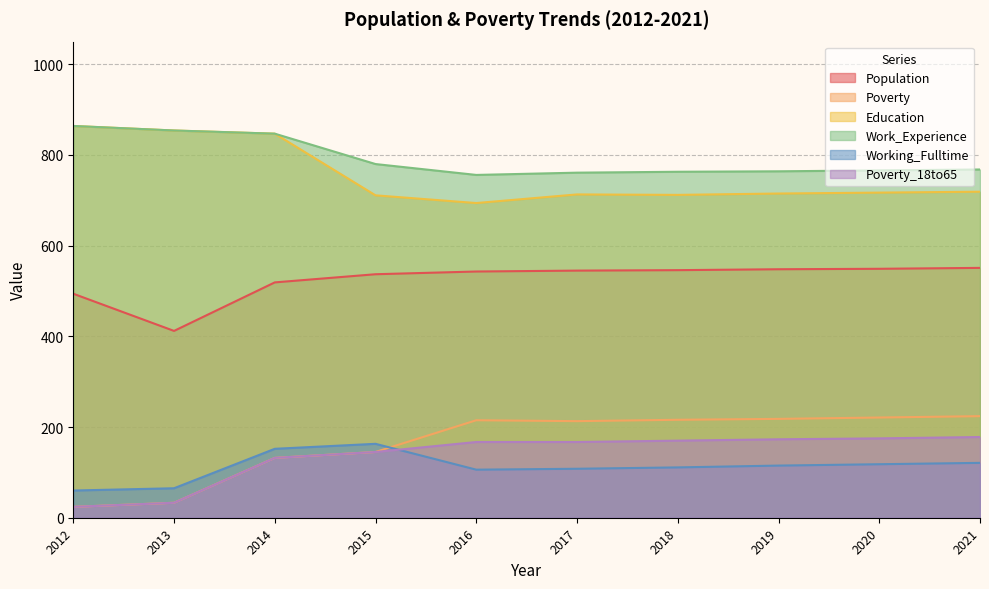

What is the spread (max minus min) of values at 2015?

635